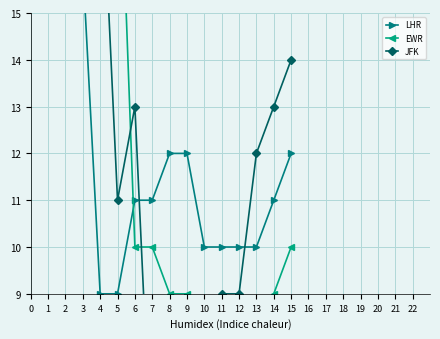

What are all the series names shown in the legend?

LHR, EWR, JFK